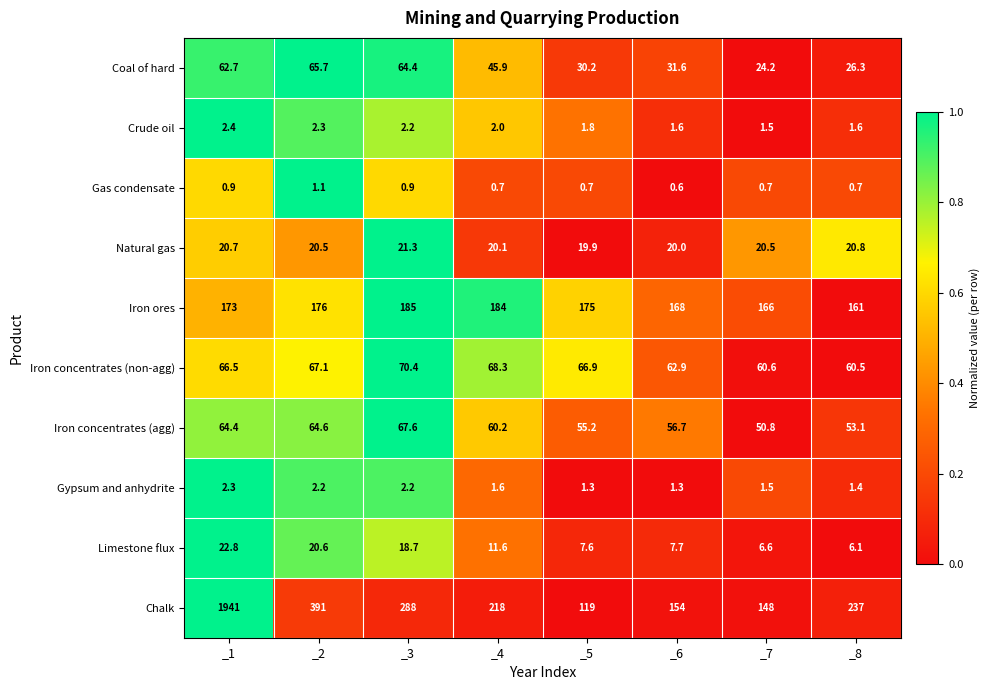

The value of Gas condensate at _2 is 0.3. True or false?

False